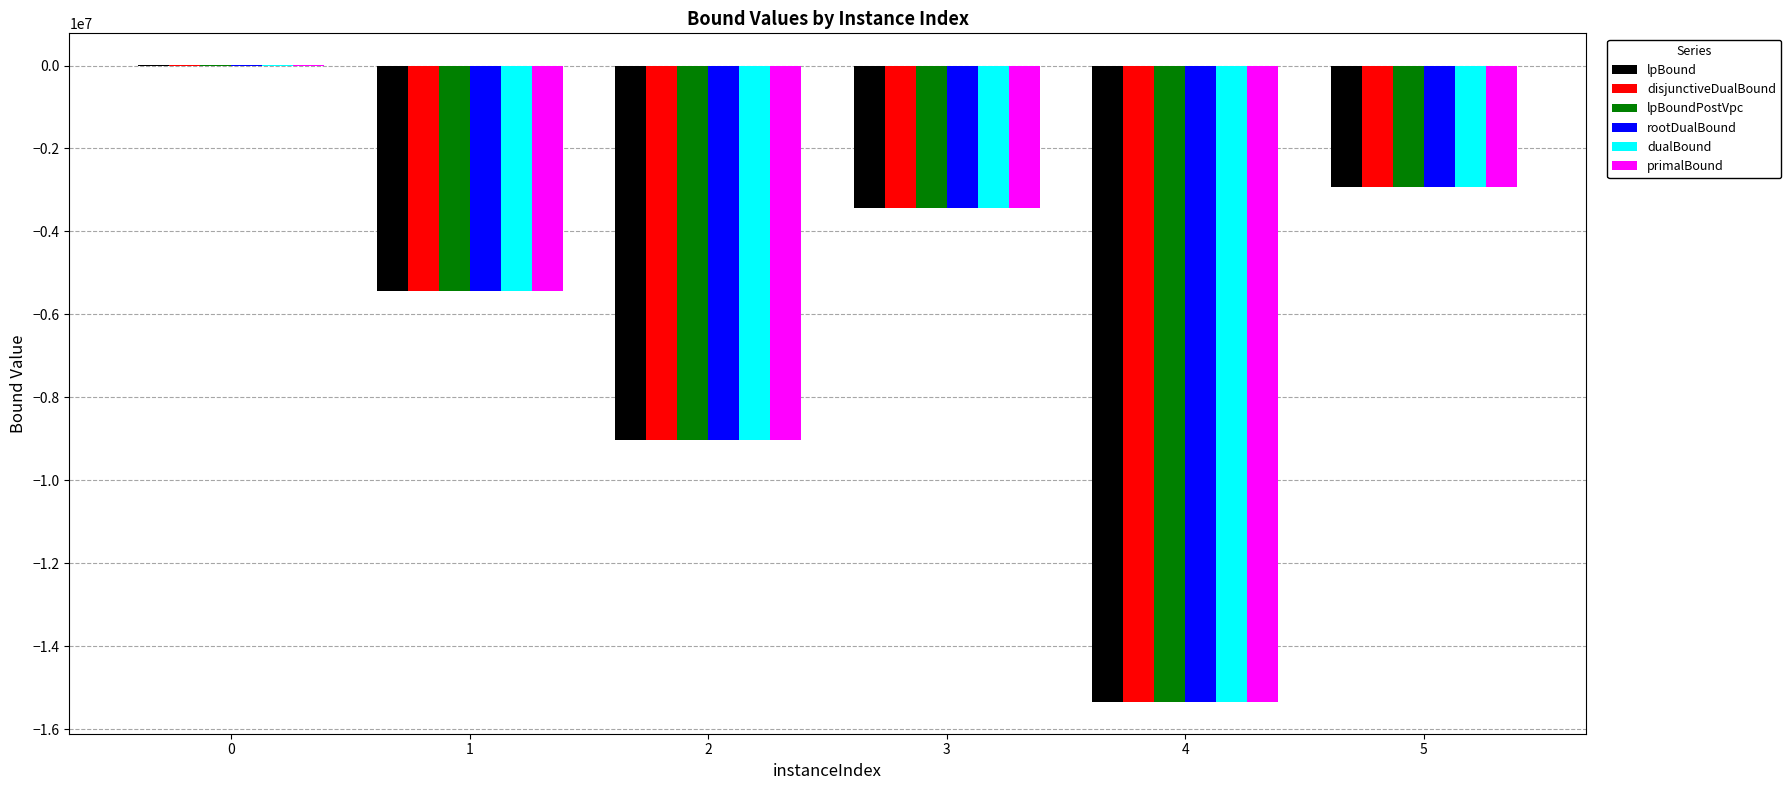

The value of lpBound at 3 is -3441355.7. True or false?

True